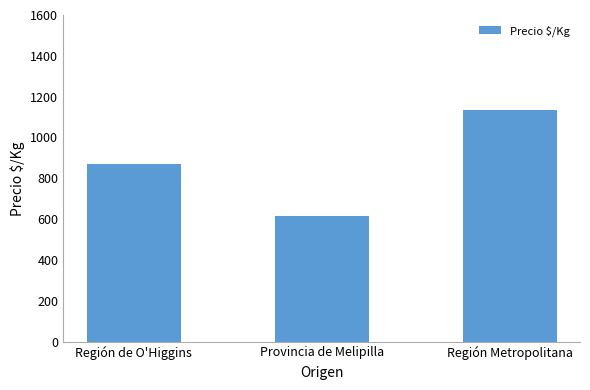

Does the chart contain any negative values?

No